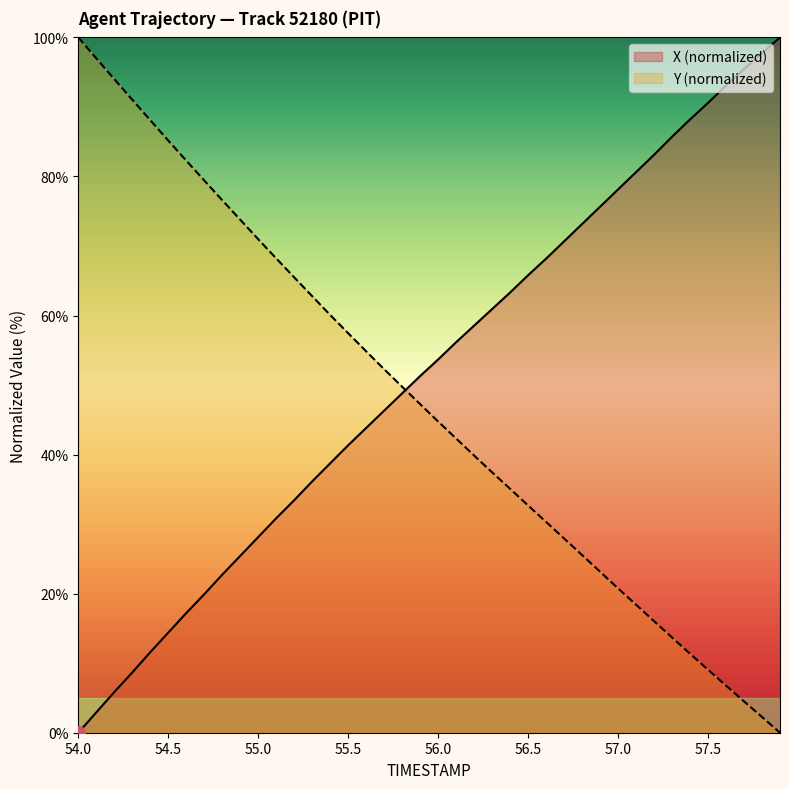

Reading left to right, list all the values displayed in this chart.

X: 0.0	2.9	5.8	8.7	11.6	14.4	17.2	19.9	22.7	25.4	28.1	30.8	33.4	36.1	38.7	41.3	43.8	46.3	48.8	51.3	53.7	56.2	58.5	60.9	63.3	65.8	68.2	70.7	73.2	75.6	78.1	80.6	83.1	85.7	88.2	90.6	93.1	95.5	97.7	100.0
Y: 100.0	97.0	94.0	91.0	88.1	85.2	82.3	79.4	76.6	73.8	71.0	68.2	65.5	62.8	60.1	57.5	54.9	52.3	49.8	47.3	44.8	42.3	39.9	37.4	35.1	32.7	30.3	27.9	25.5	23.2	20.8	18.4	16.0	13.7	11.4	9.1	6.8	4.5	2.3	0.0